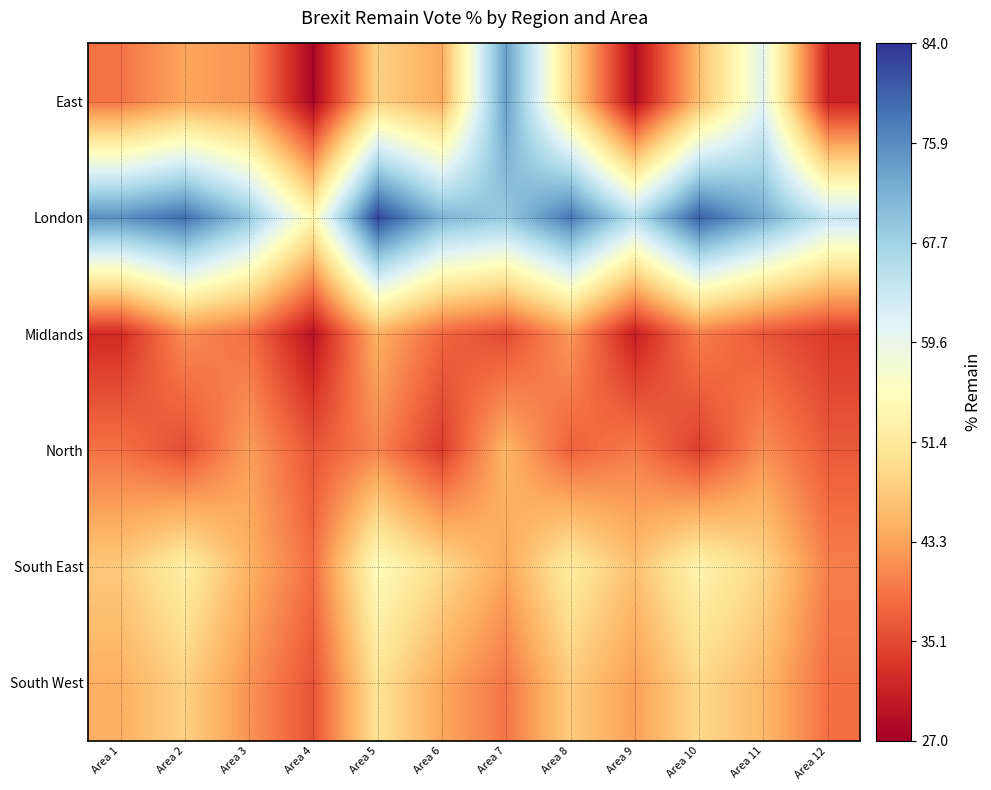

Which series has the largest range (max minus min)?

East